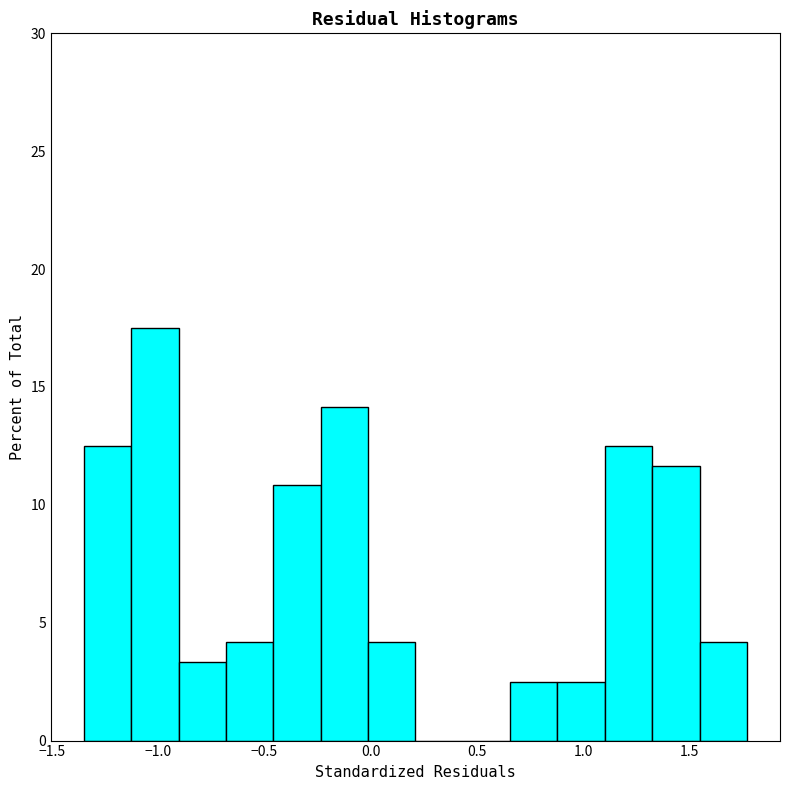

Which range on the x-axis has the tallest bar?

-1.15 to -0.90